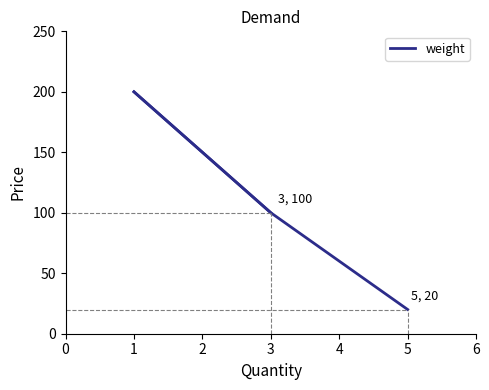

What is the greatest value displayed?

200